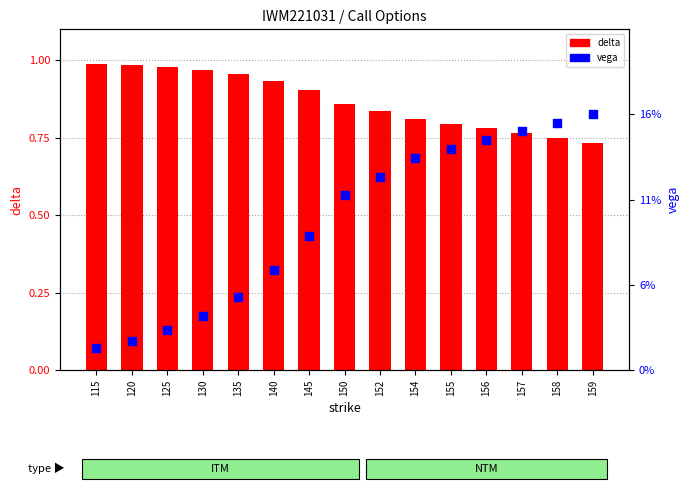

What are all the series names shown in the legend?

delta, vega